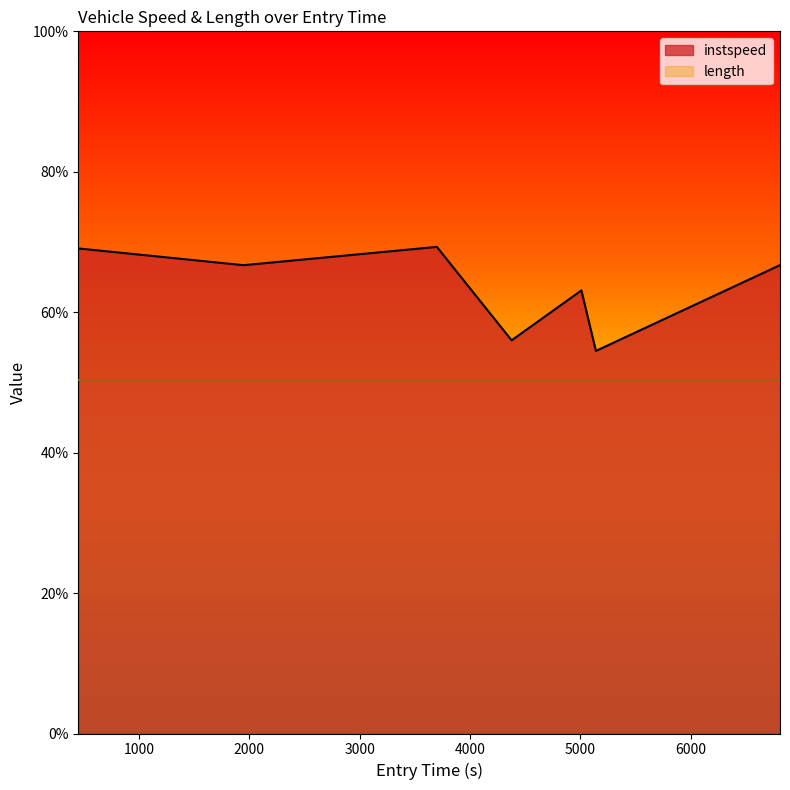

What position from the left is 5009.304161036293?

5